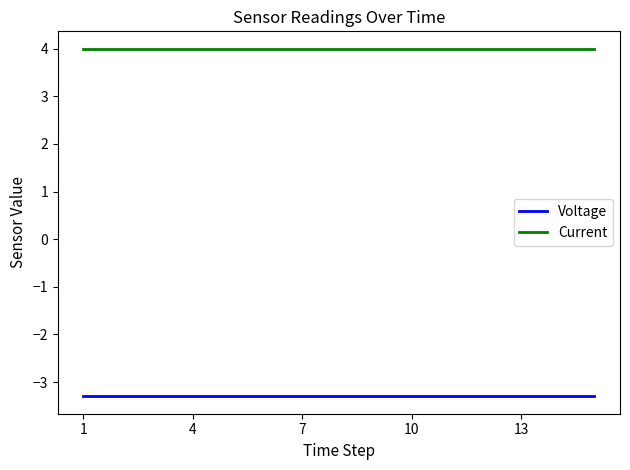

Rank the series by their average value, from lowest to highest.

Voltage, Current